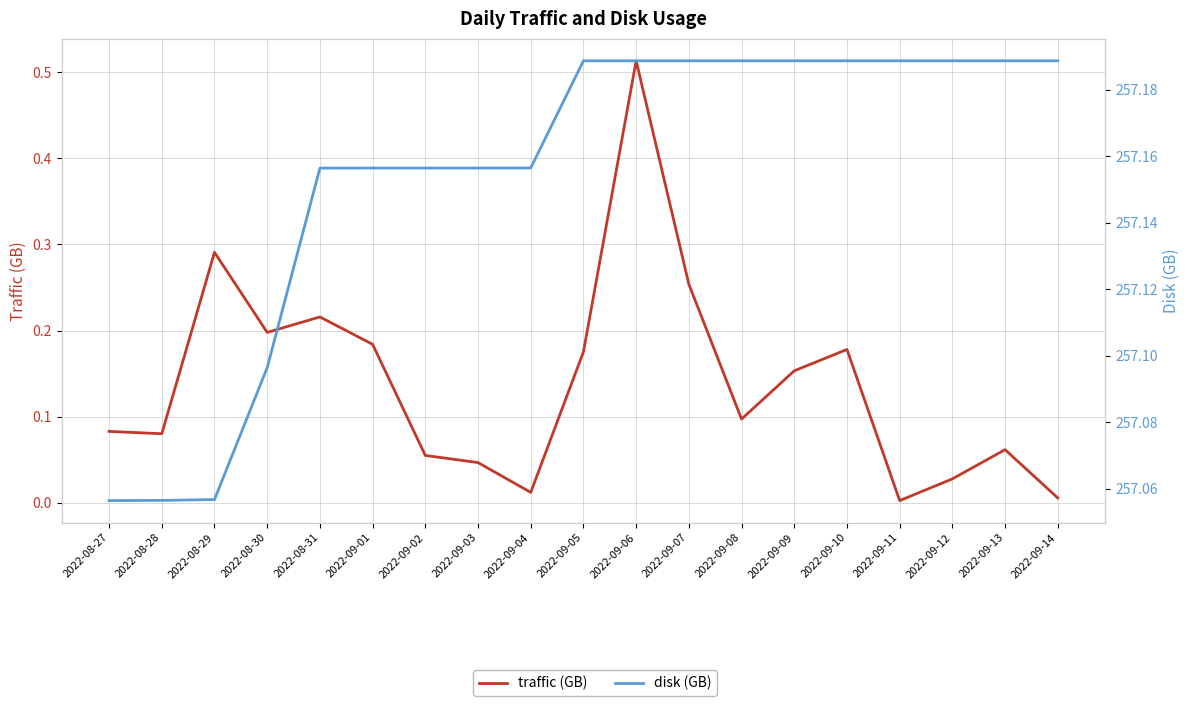

Rank the categories by disk (GB) value from highest to lowest.

2022-09-05, 2022-09-06, 2022-09-07, 2022-09-08, 2022-09-09, 2022-09-10, 2022-09-11, 2022-09-12, 2022-09-13, 2022-09-14, 2022-09-04, 2022-09-01, 2022-09-02, 2022-09-03, 2022-08-31, 2022-08-30, 2022-08-29, 2022-08-28, 2022-08-27